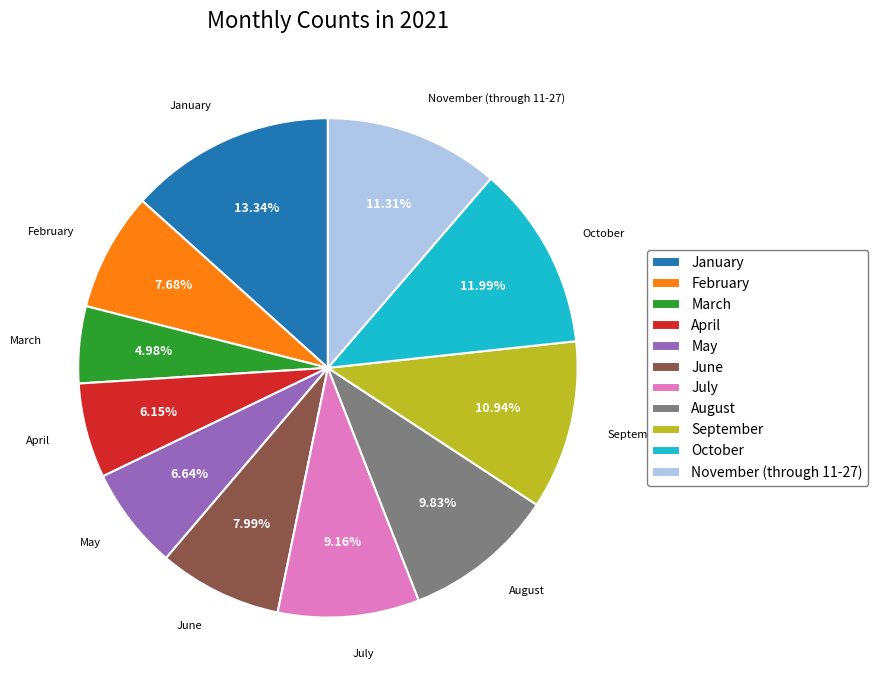

To the nearest percent, what is the difference between the largest and smallest slice percentages?

8%